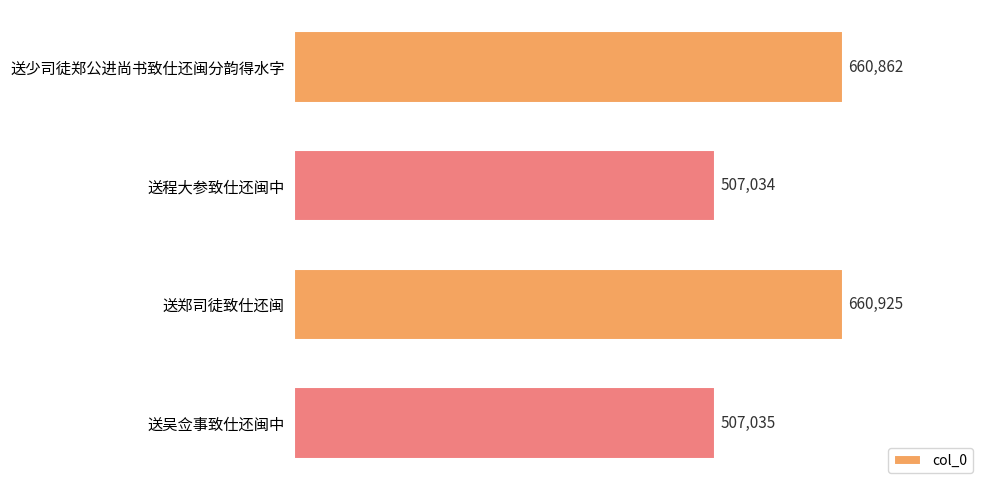

What is the smallest value displayed?

507034